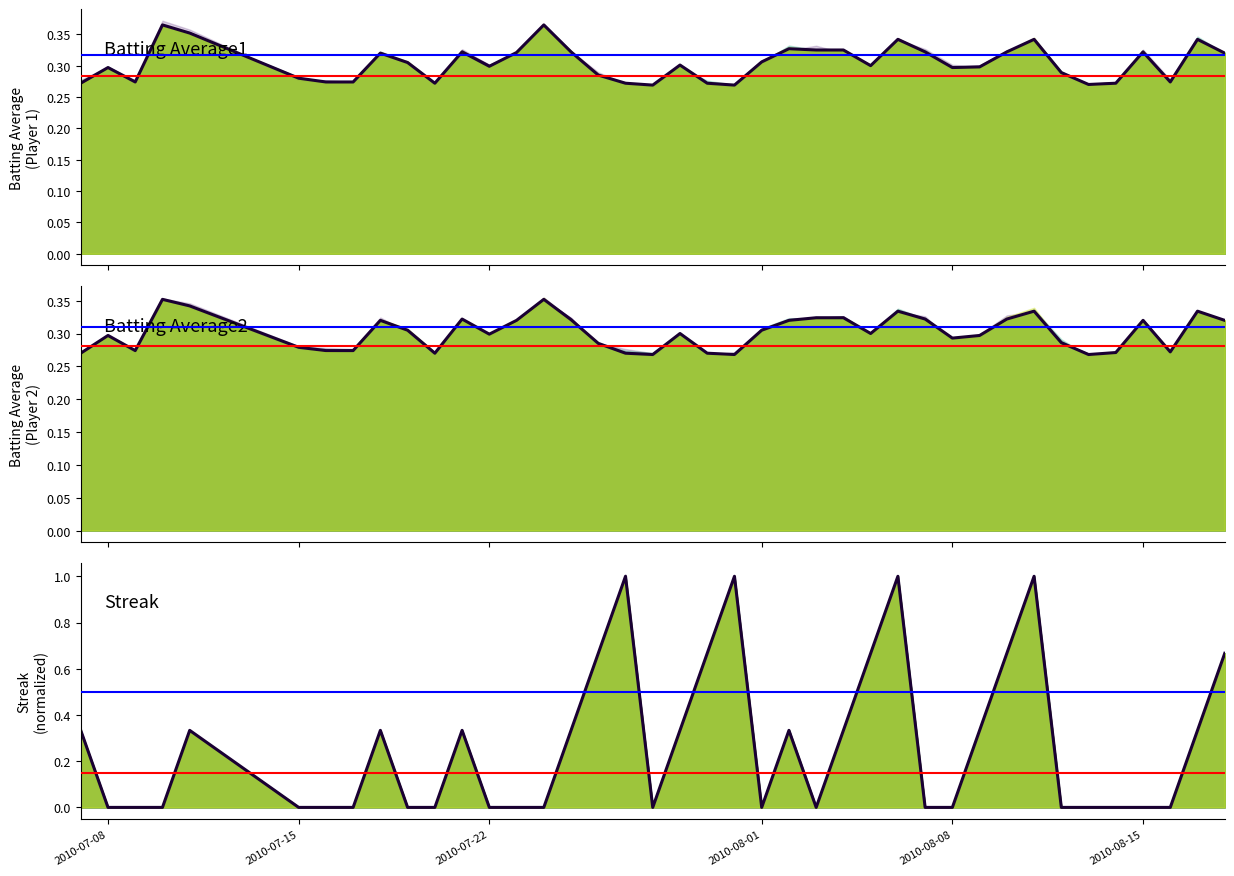

The Batting Average2 series shows 0.3 at 25. True or false?

True